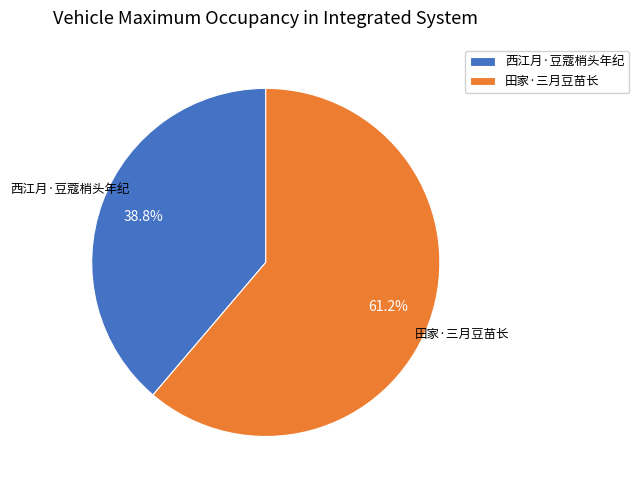

Approximately how many times larger is the value at 田家·三月豆苗长 compared to 西江月·豆蔻梢头年纪?

1.6